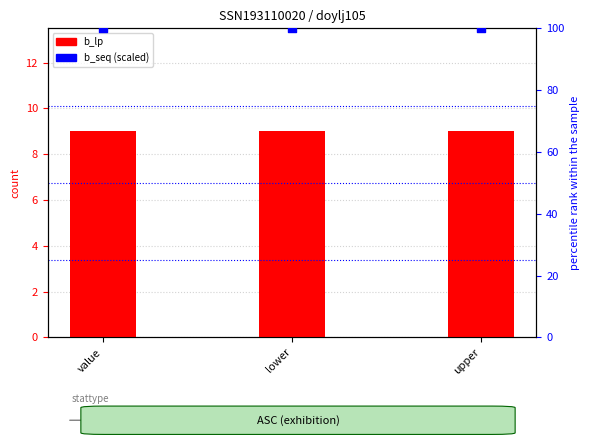

Which series has the widest spread of Y values?

b_lp (count)